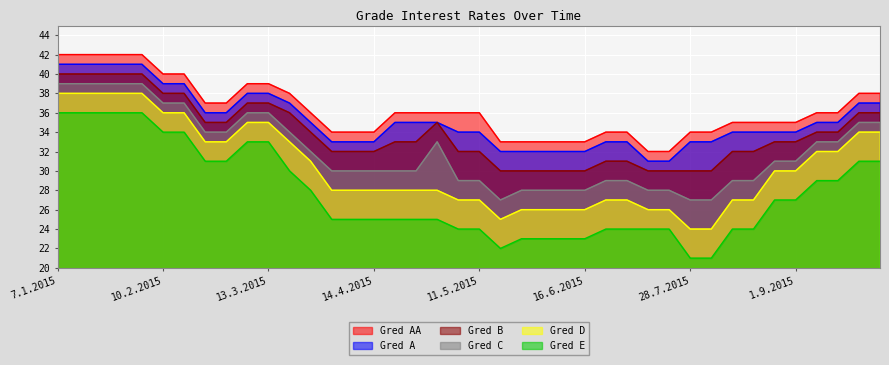

What is the label of the 27th point from the right?

1.4.2015